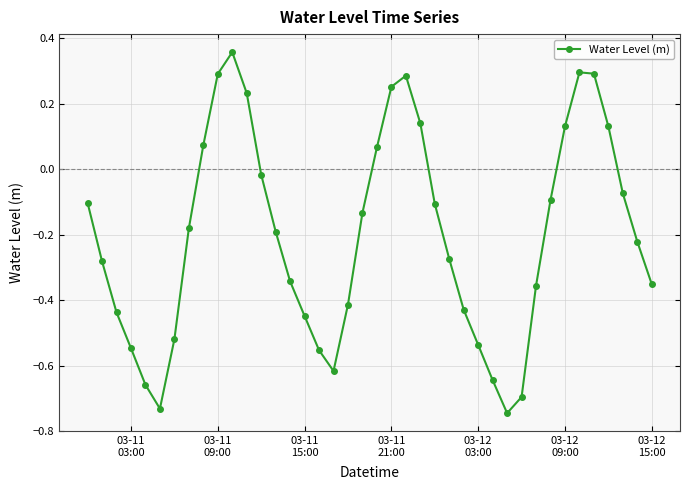

What is the difference between the second highest and second lowest values?

1.0